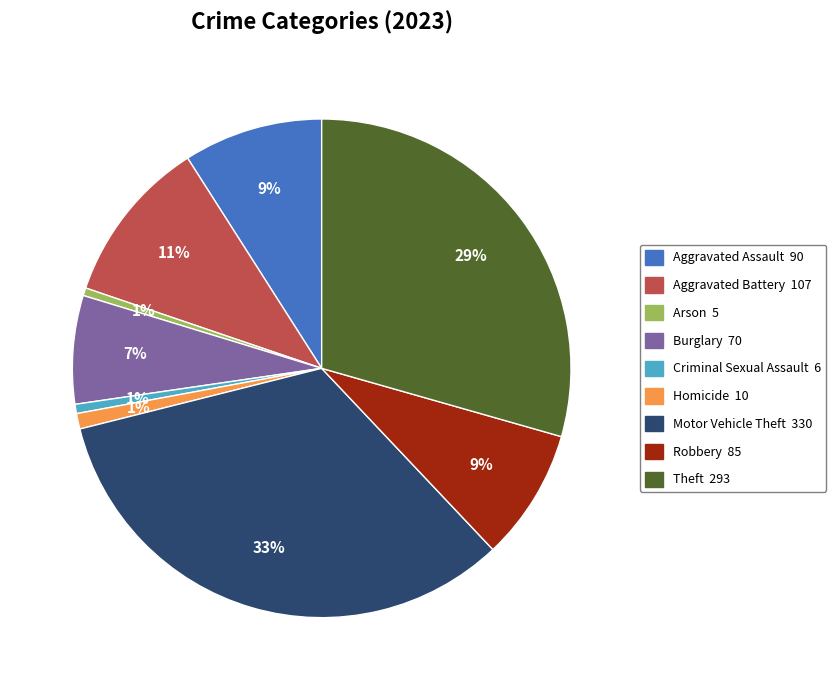

Do Robbery and Burglary together represent more than half of the pie?

No